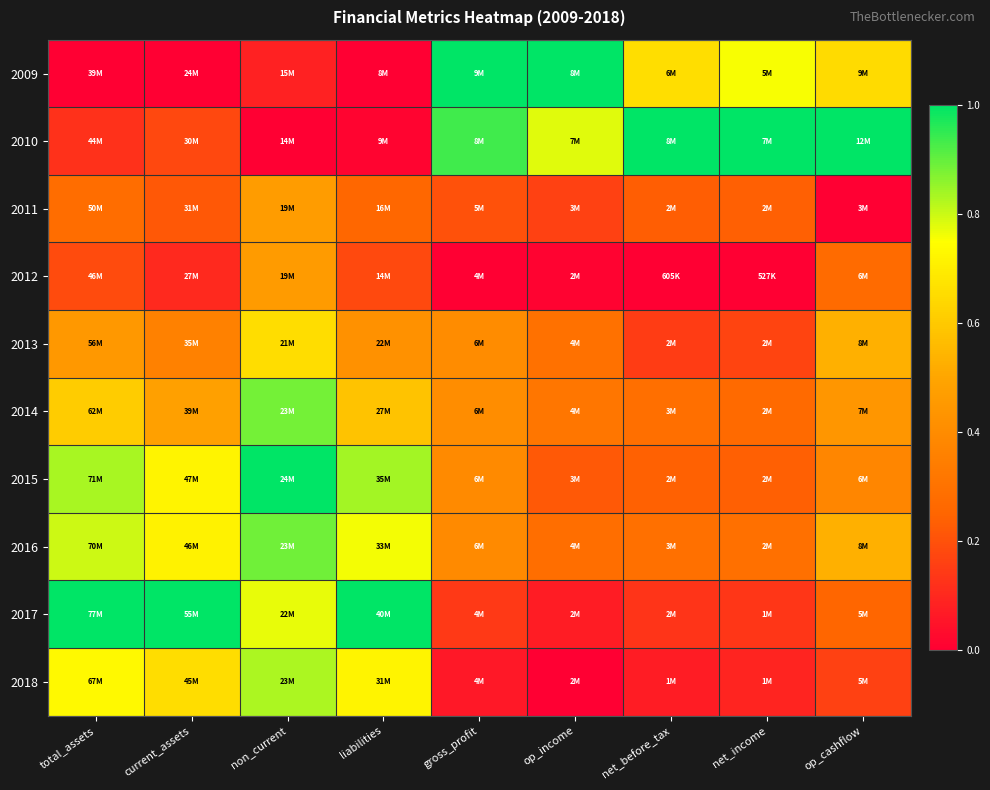

Reading right to left, what are all the values shown in this chart?

2009: op_cashflow=0.7	net_income=0.8	net_before_tax=0.7	op_income=1.0	gross_profit=1.0	liabilities=0.0	non_current=0.1	current_assets=0.0	total_assets=0.0
2010: op_cashflow=1.0	net_income=1.0	net_before_tax=1.0	op_income=0.8	gross_profit=0.9	liabilities=0.0	non_current=0.0	current_assets=0.2	total_assets=0.1
2011: op_cashflow=0.0	net_income=0.2	net_before_tax=0.2	op_income=0.2	gross_profit=0.2	liabilities=0.3	non_current=0.5	current_assets=0.2	total_assets=0.3
2012: op_cashflow=0.3	net_income=0.0	net_before_tax=0.0	op_income=0.0	gross_profit=0.0	liabilities=0.2	non_current=0.5	current_assets=0.1	total_assets=0.2
2013: op_cashflow=0.5	net_income=0.2	net_before_tax=0.1	op_income=0.3	gross_profit=0.4	liabilities=0.4	non_current=0.7	current_assets=0.4	total_assets=0.4
2014: op_cashflow=0.4	net_income=0.3	net_before_tax=0.3	op_income=0.3	gross_profit=0.4	liabilities=0.6	non_current=0.9	current_assets=0.5	total_assets=0.6
2015: op_cashflow=0.4	net_income=0.2	net_before_tax=0.2	op_income=0.2	gross_profit=0.4	liabilities=0.8	non_current=1.0	current_assets=0.7	total_assets=0.8
2016: op_cashflow=0.5	net_income=0.3	net_before_tax=0.3	op_income=0.3	gross_profit=0.4	liabilities=0.8	non_current=0.9	current_assets=0.7	total_assets=0.8
2017: op_cashflow=0.3	net_income=0.1	net_before_tax=0.1	op_income=0.1	gross_profit=0.1	liabilities=1.0	non_current=0.8	current_assets=1.0	total_assets=1.0
2018: op_cashflow=0.2	net_income=0.1	net_before_tax=0.1	op_income=0.0	gross_profit=0.1	liabilities=0.7	non_current=0.8	current_assets=0.7	total_assets=0.7